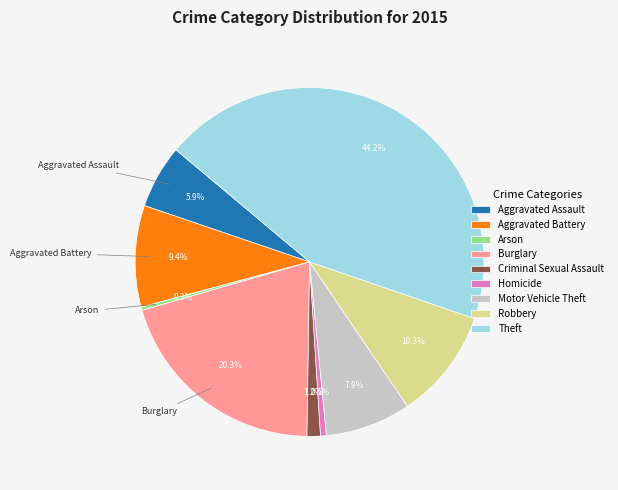

Is it true that Aggravated Assault is 1% of the pie?

False